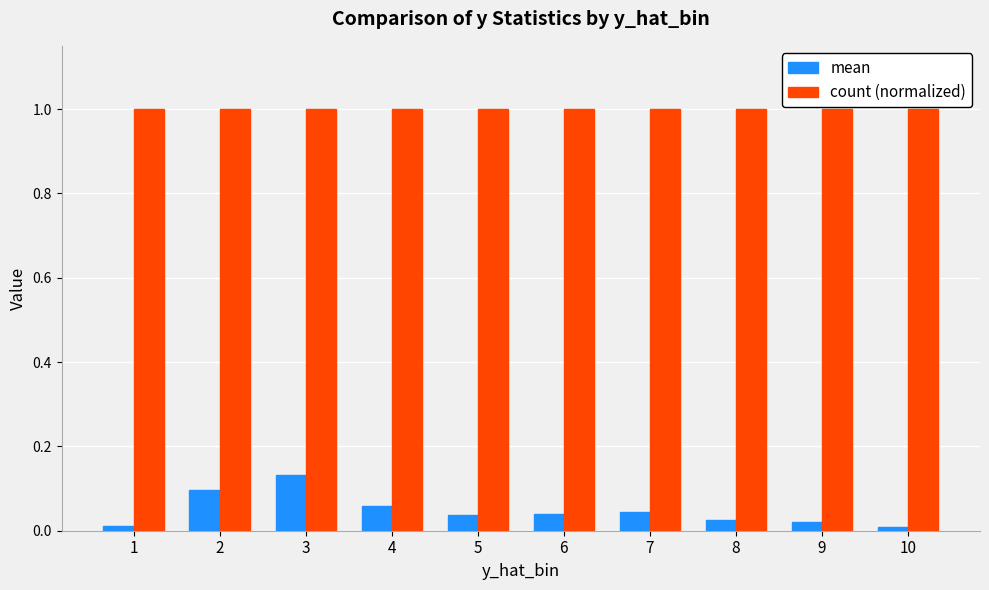

Does the chart contain stacked bars?

No